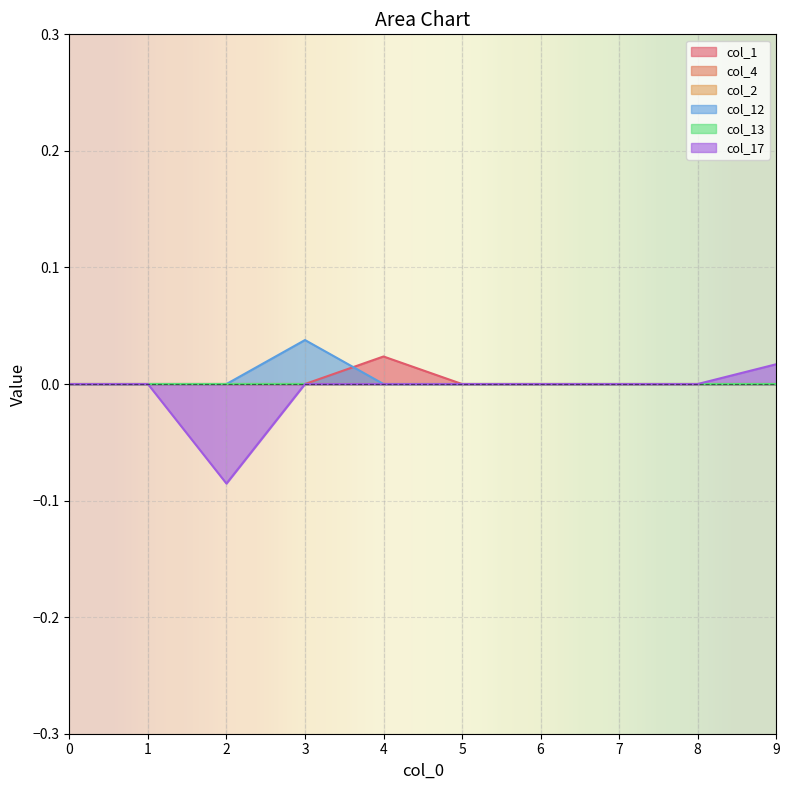

Between which two adjacent categories do col_12 and col_1 first intersect?

3 and 4